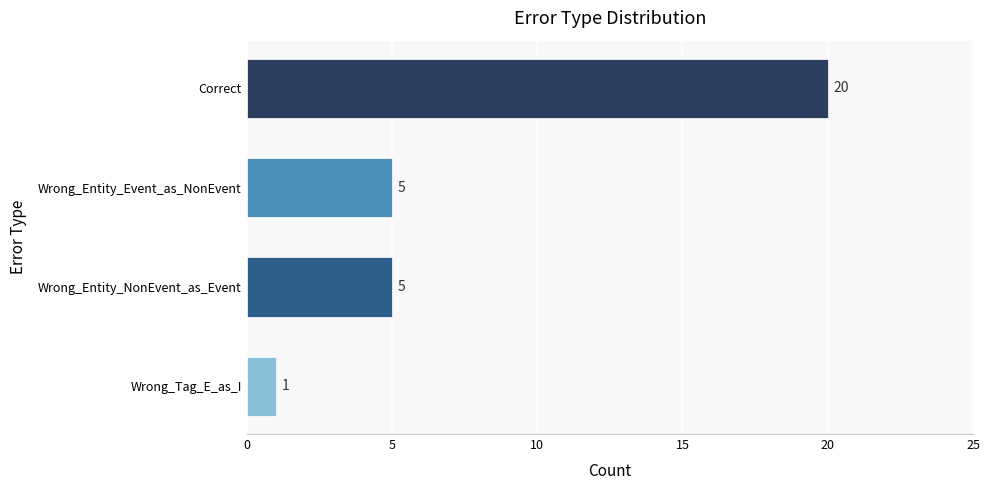

What is the minimum value shown in the chart?

1